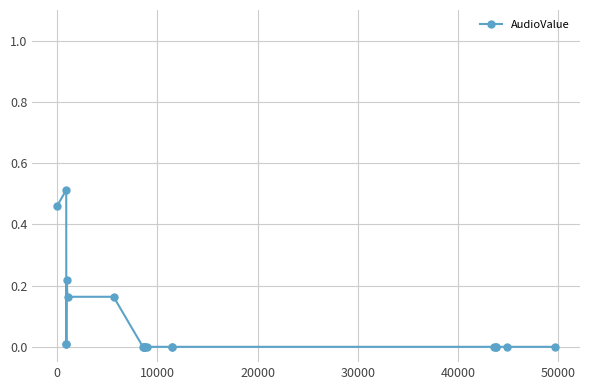

True or false: there are more than 1 points higher than both neighbors.

True